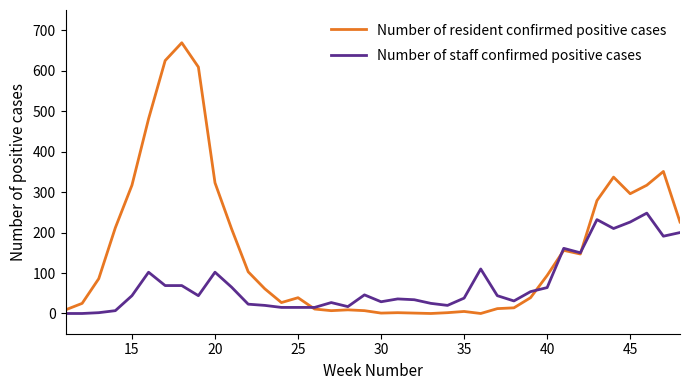

After their last crossing, which series has the higher values: Number of resident confirmed positive cases or Number of staff confirmed positive cases?

Number of resident confirmed positive cases